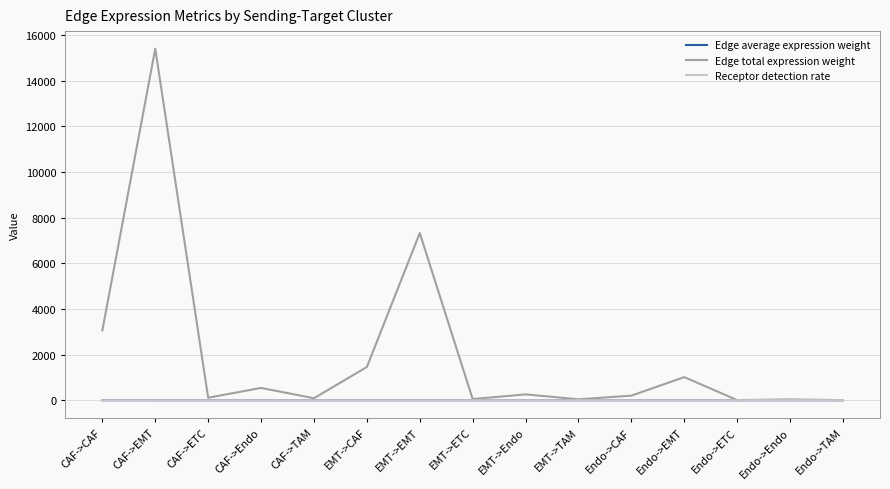

At which category is the sum across all series the highest?

CAF->EMT